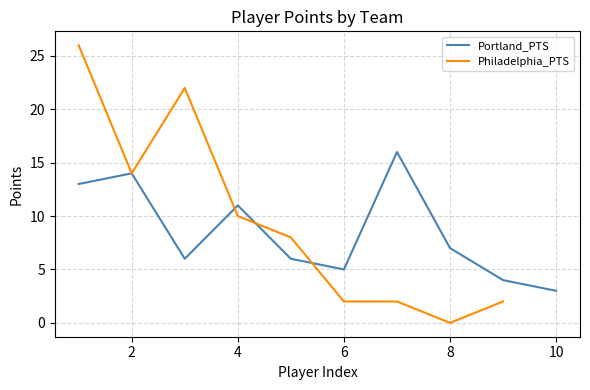

What is the lowest value of the Portland_PTS series?

3